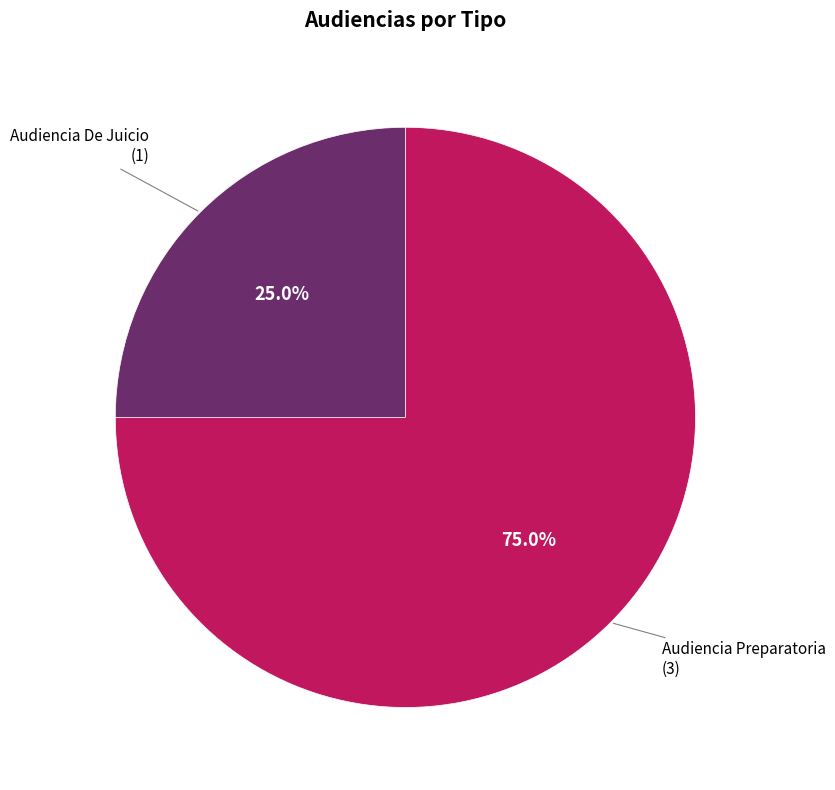

To the nearest percent, what is the average slice percentage?

50%